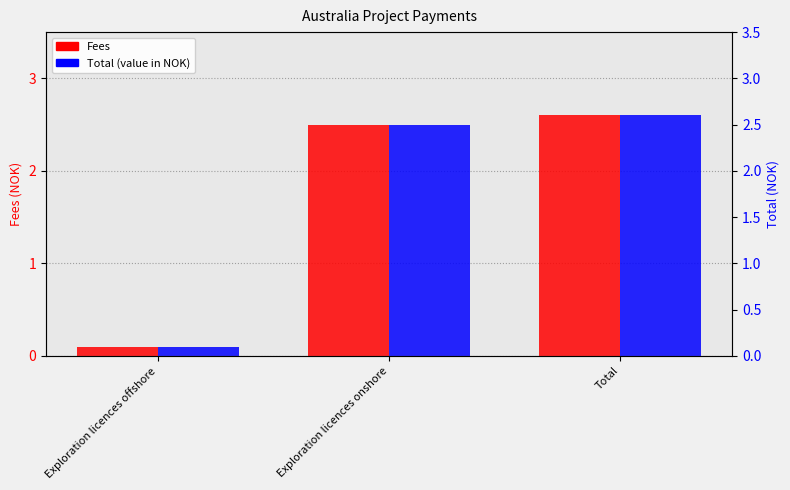

How many groups of bars are there?

3